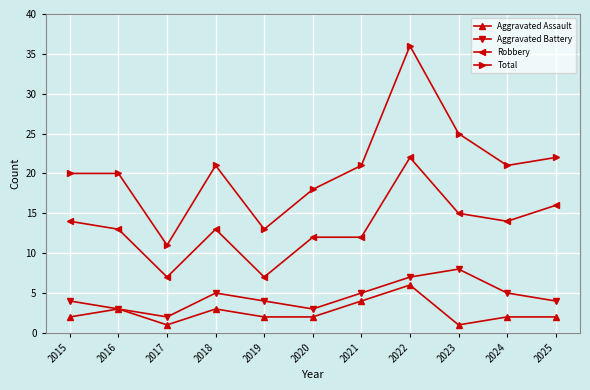

What are all the series names shown in the legend?

Aggravated Assault, Aggravated Battery, Robbery, Total